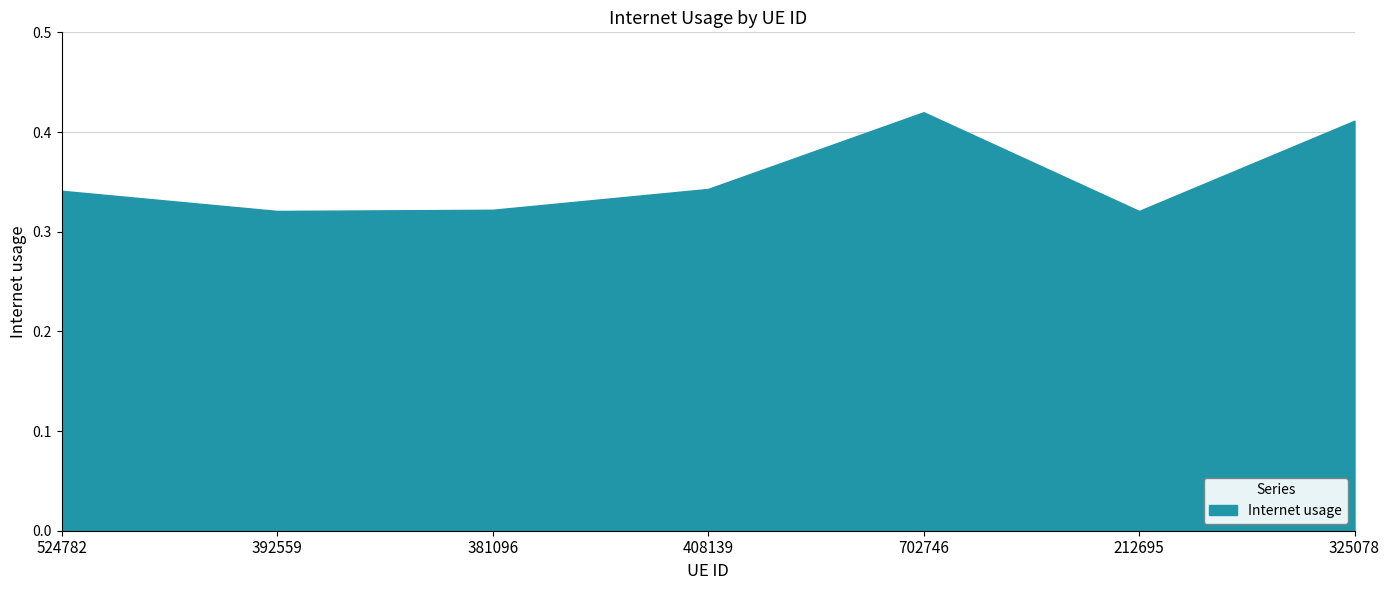

Where is the first local maximum?

702746